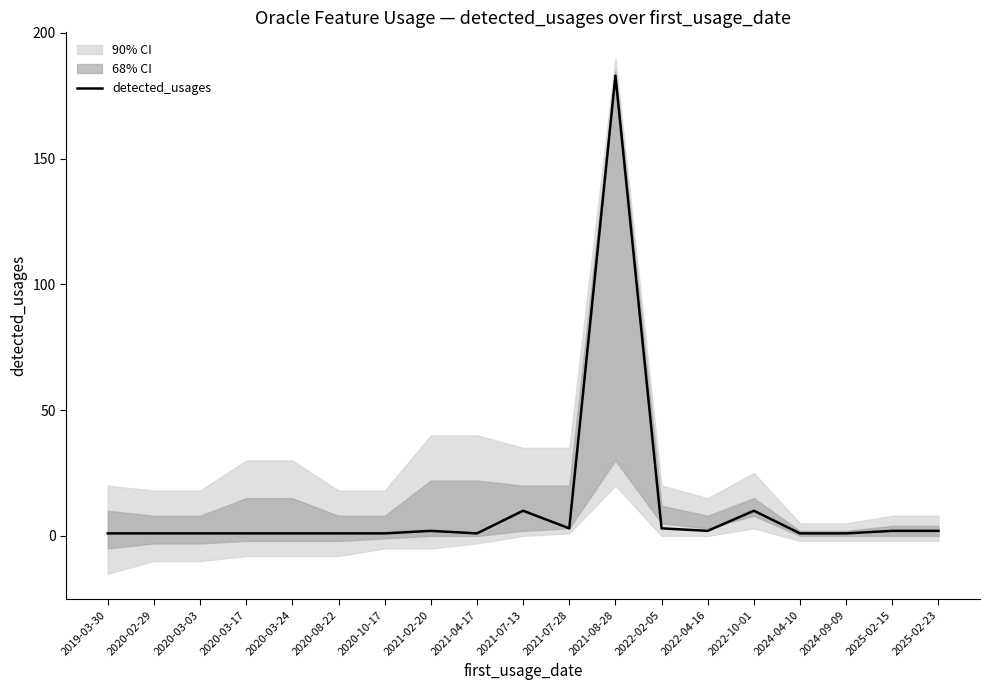

How many lines are shown in the chart?

1